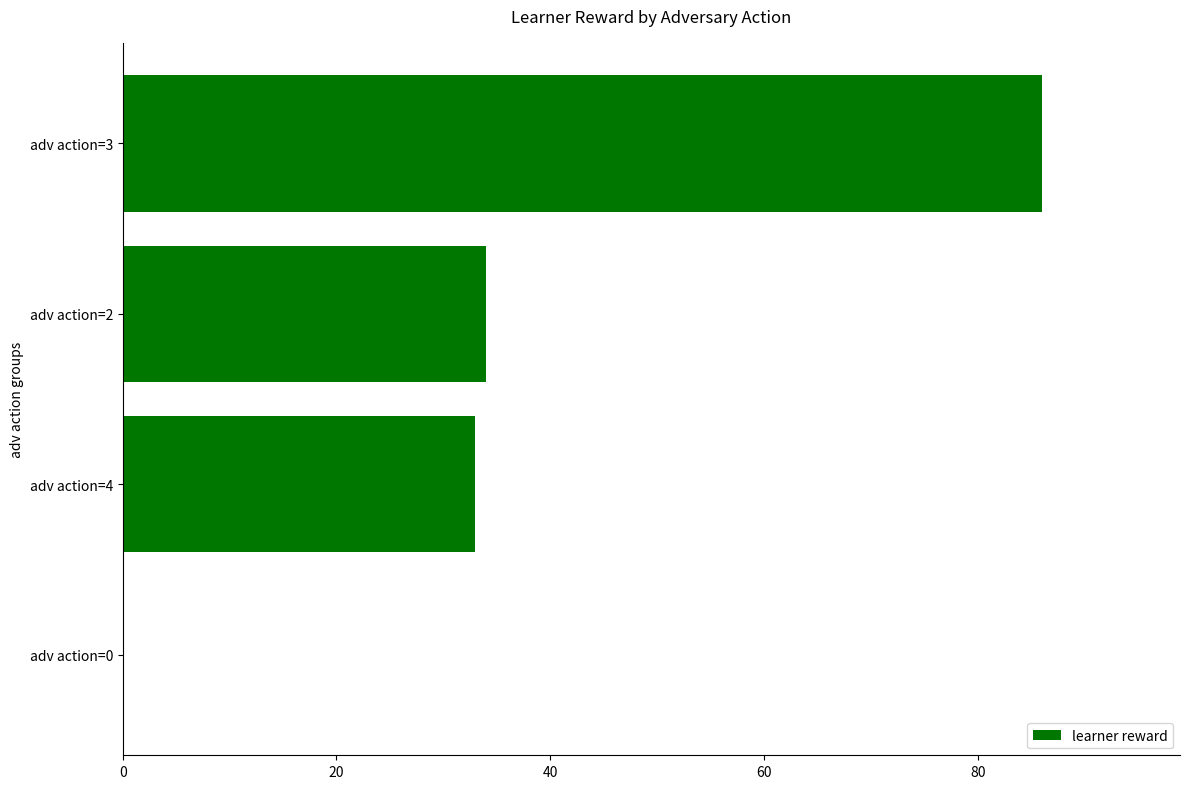

What is the greatest value displayed?

86